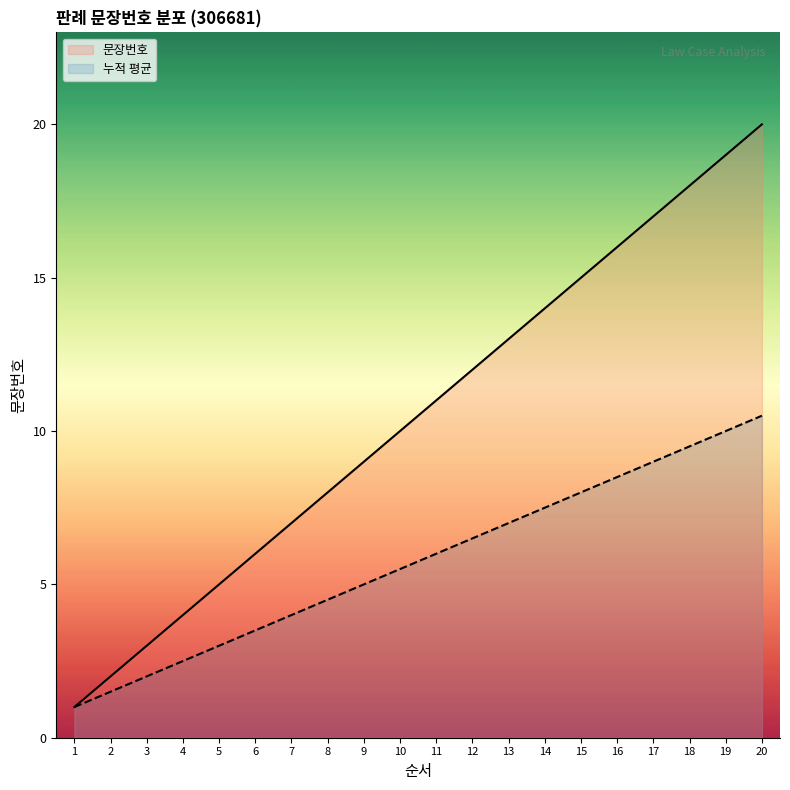

Is it true that the value at 13 is 13?

True